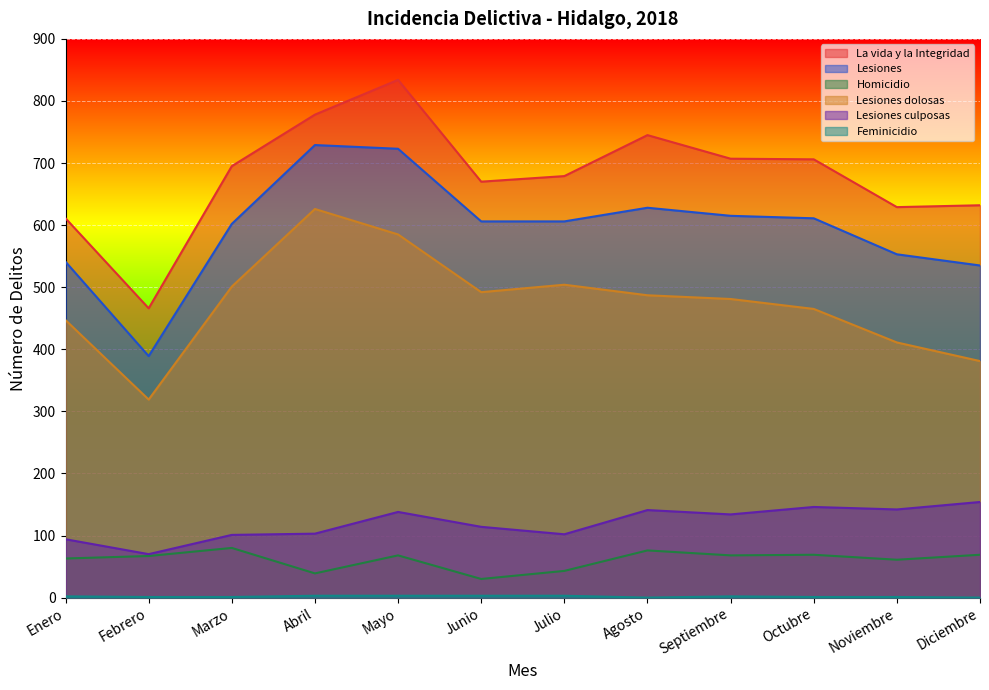

What is the maximum value shown in the chart?

834